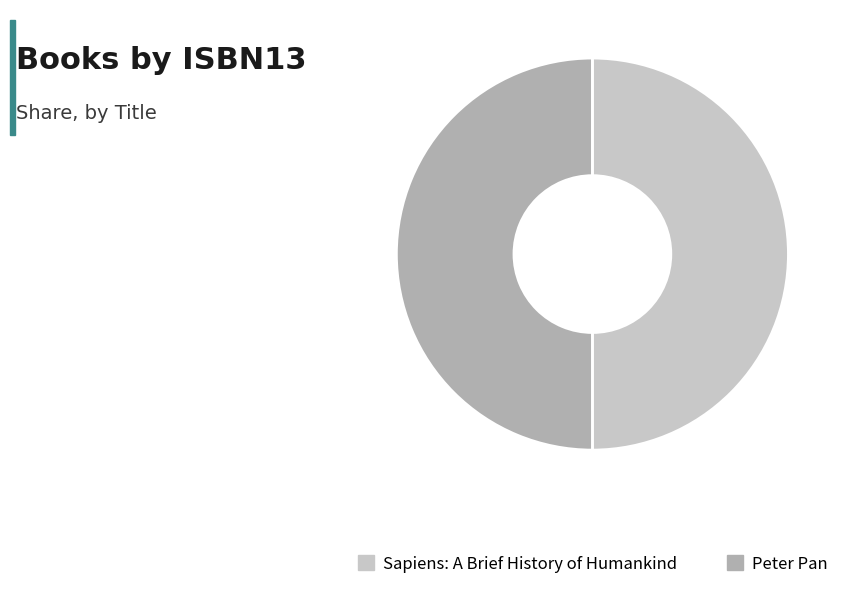

How many slices are in this pie chart?

2